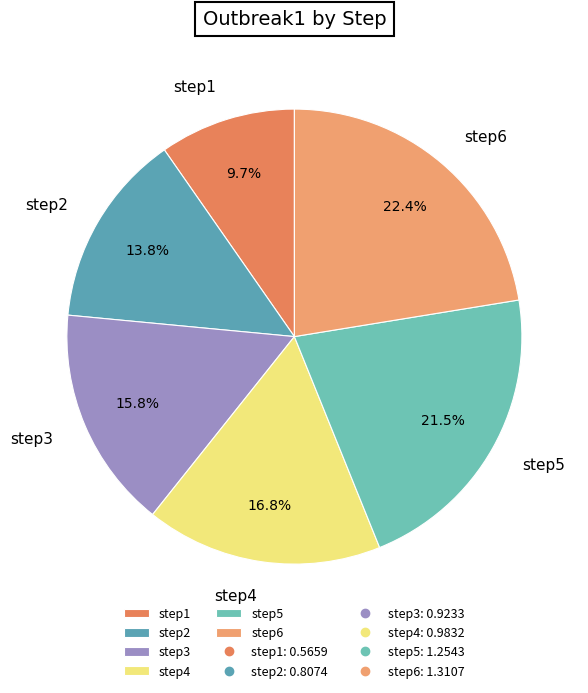

True or false: step2 accounts for 26% of the total.

False